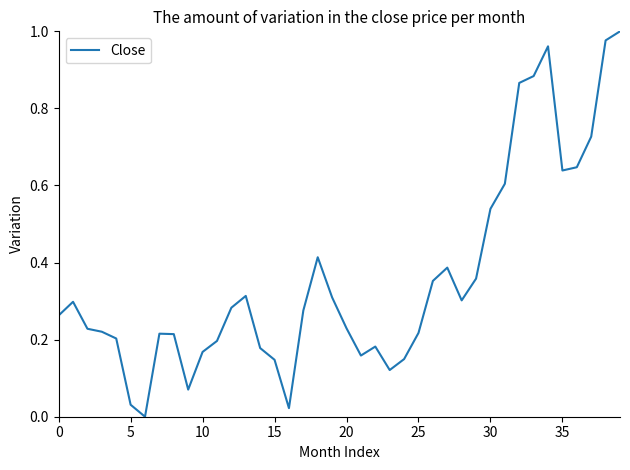

True or false: the data shows 0.1 at 25.

False